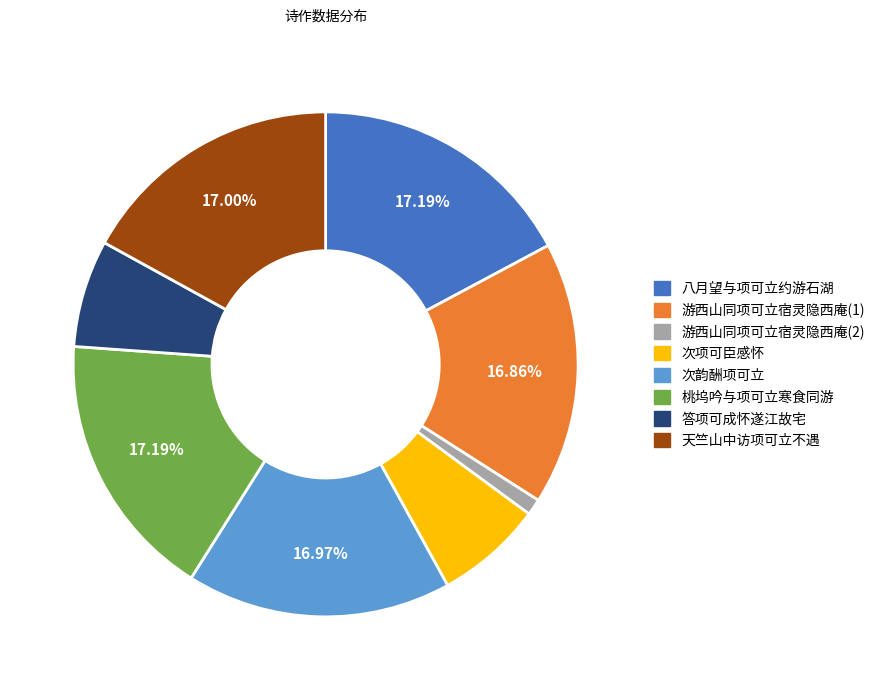

Is there any slice that represents more than half of the pie?

No